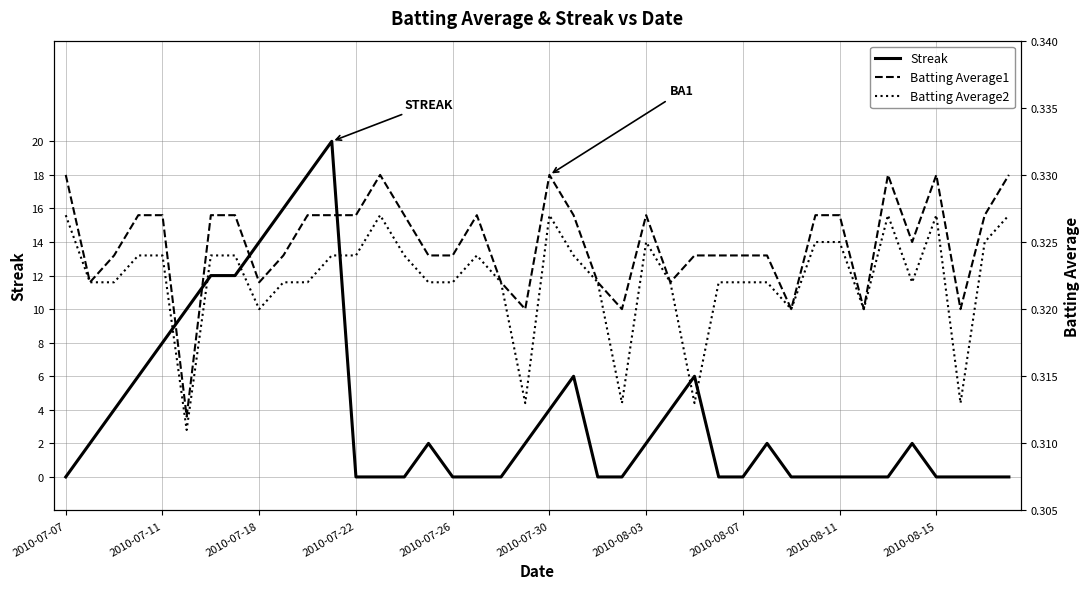

True or false: Streak has more than 2 interior local peaks.

True